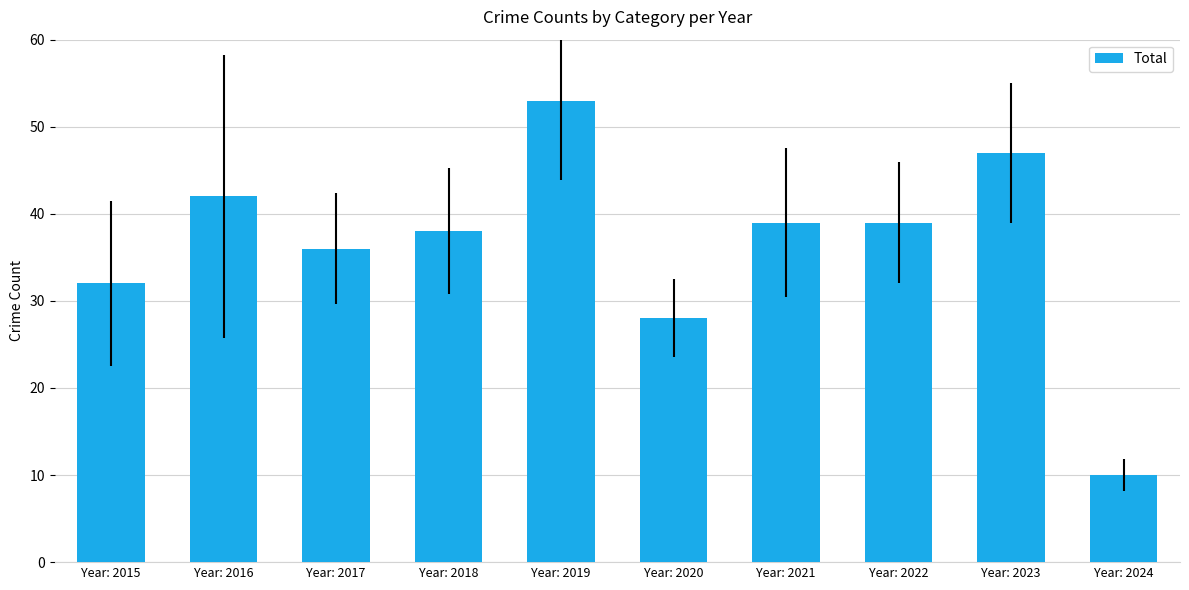

What is the ratio of the value at Year: 2022 to the value at Year: 2016?

0.9